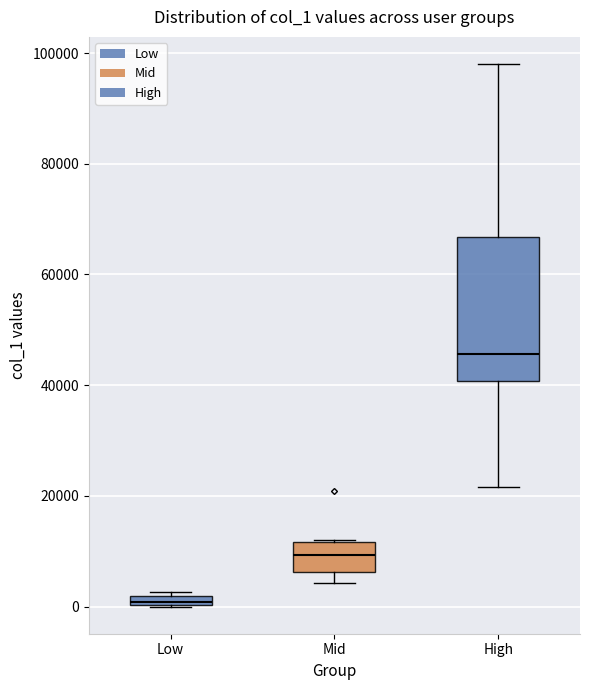

Where does the median line of the box for High sit on the y-axis? The values are not printed on the chart, so give them approximately, as read against the axis.

46000